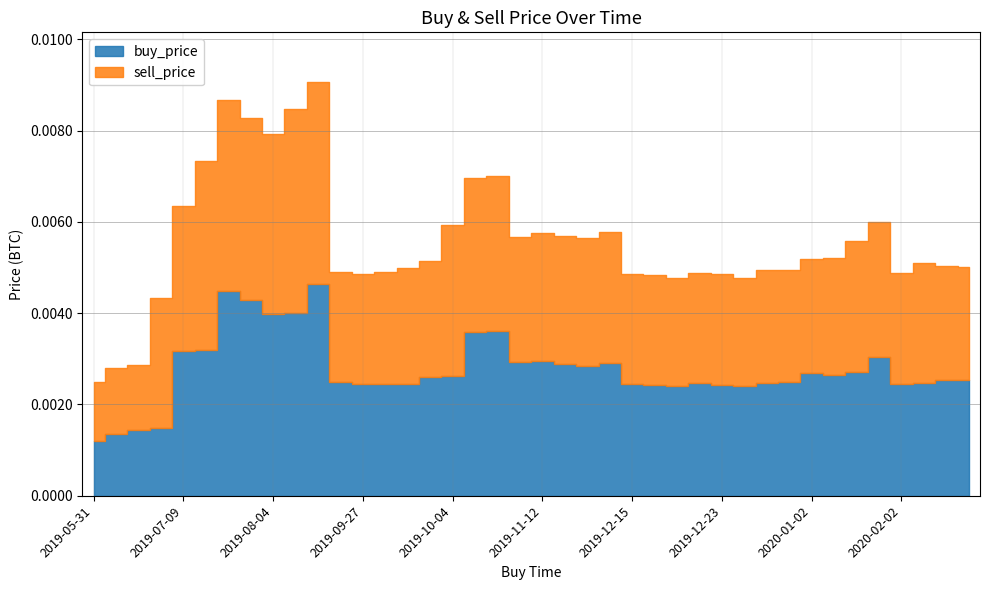

True or false: sell_price has a value of 0.0 at 5.

False